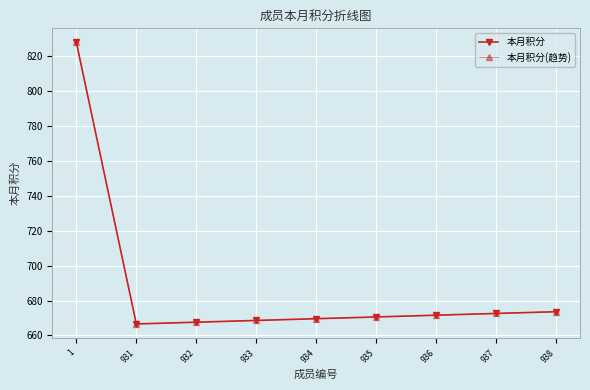

Does the chart have visible grid lines?

Yes